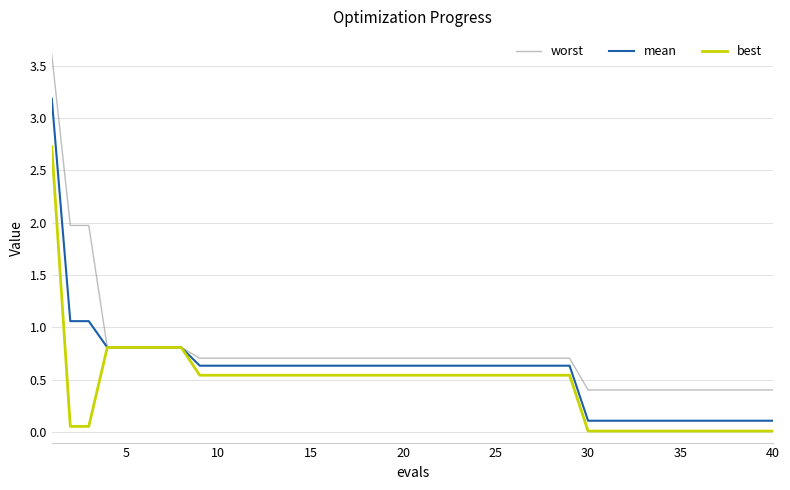

What is the maximum value shown in the chart?

3.6